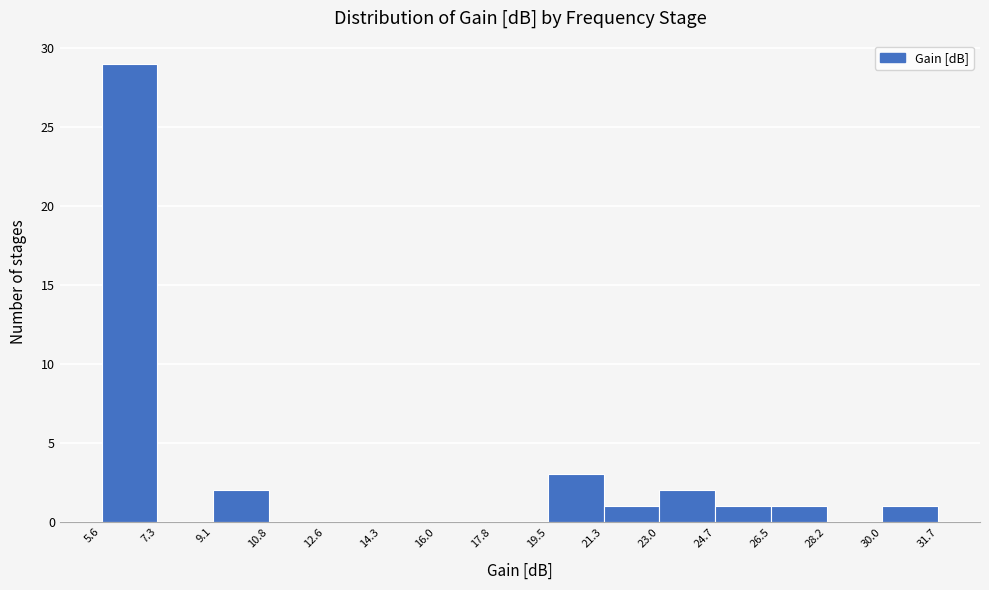

Reading left to right, list every bar in this chart as the range it spans on the x-axis followed by its height. The values are not printed on the chart, so give them approximately, as read against the axis.

5.6 to 7.3: 29
7.3 to 9.1: 0
9.1 to 10.8: 2
10.8 to 12.6: 0
12.6 to 14.3: 0
14.3 to 16.0: 0
16.0 to 17.8: 0
17.8 to 19.5: 0
19.5 to 21.3: 3
21.3 to 23.0: 1
23.0 to 24.7: 2
24.7 to 26.5: 1
26.5 to 28.2: 1
28.2 to 30.0: 0
30.0 to 31.7: 1